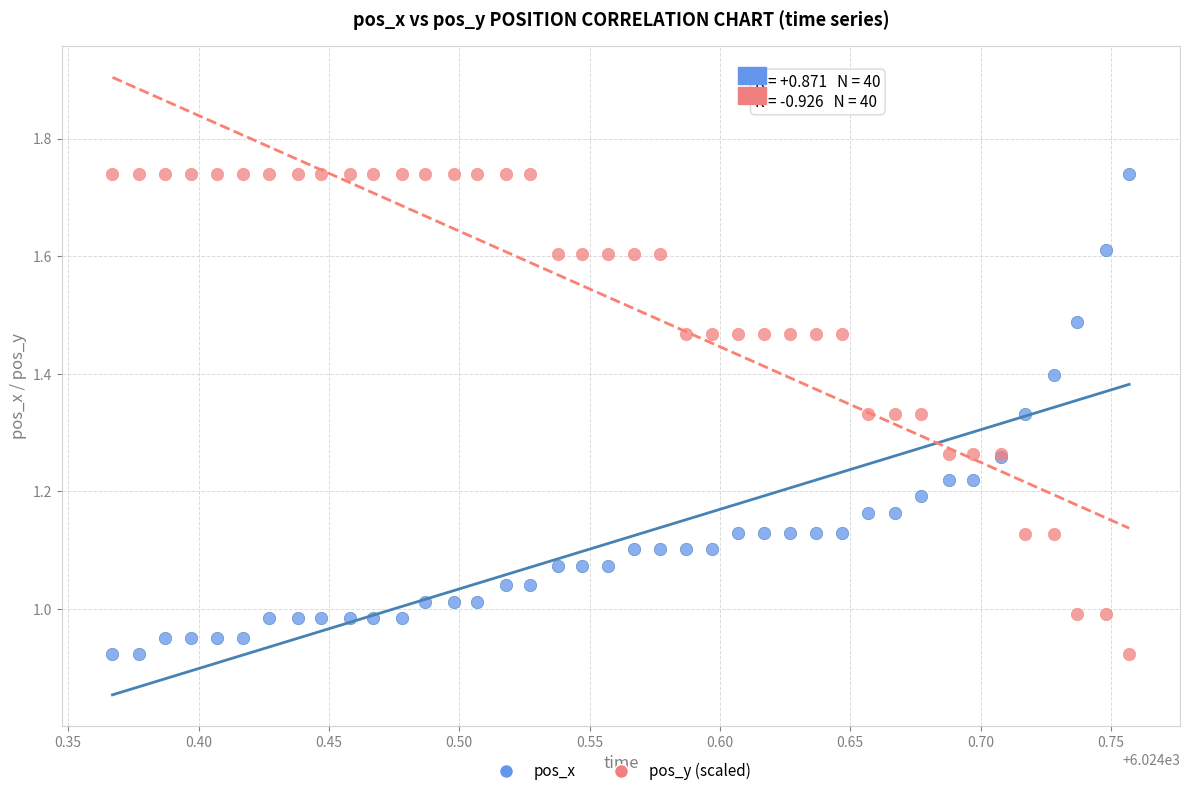

What is the X range (max minus min) for the scatter plot?

0.4